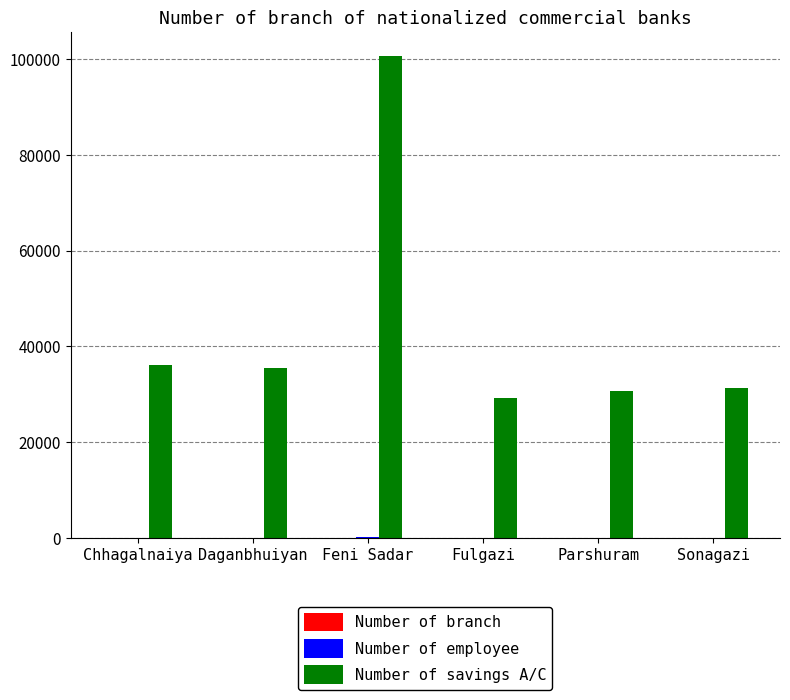

Are the bars horizontal?

No